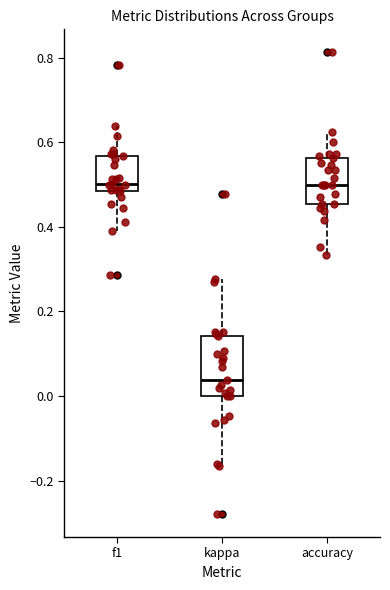

Reading left to right, transcribe this box plot: for each box, give where its median line is, the range the box spans, and where its two whiskers end, as read against the y-axis. The values are not printed on the chart, so give them approximately, as read against the axis.

f1: median 0.50, box 0.48 to 0.56, whiskers 0.38 to 0.64
kappa: median 0.04, box 0.00 to 0.14, whiskers -0.16 to 0.28
accuracy: median 0.50, box 0.46 to 0.56, whiskers 0.34 to 0.62